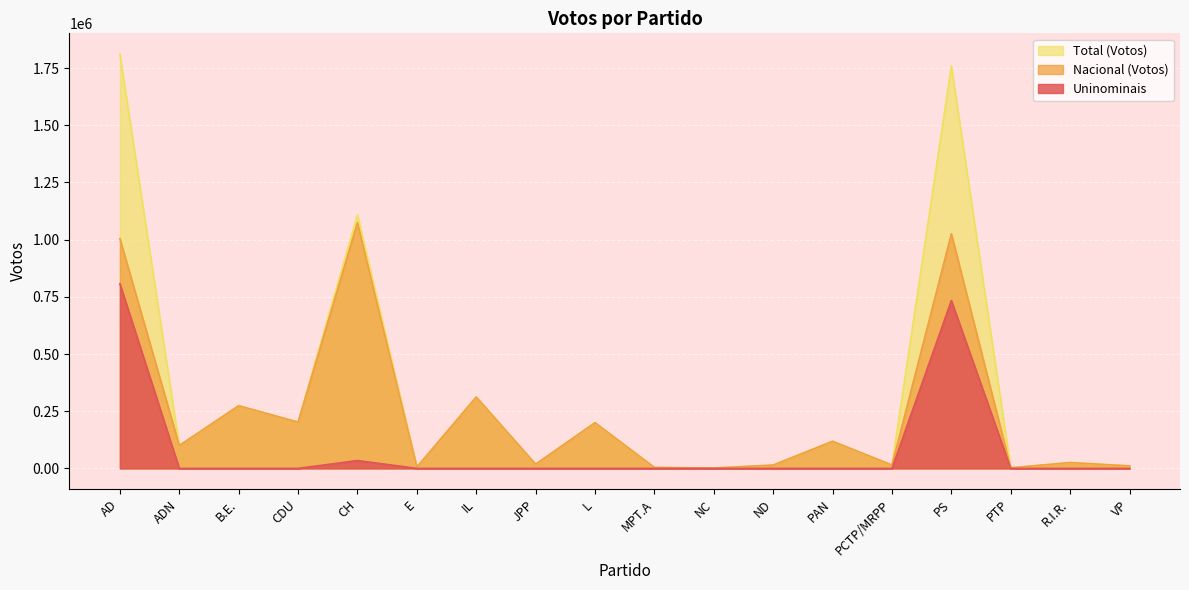

Where does the Nacional (Votos) series first go above 100051?

AD